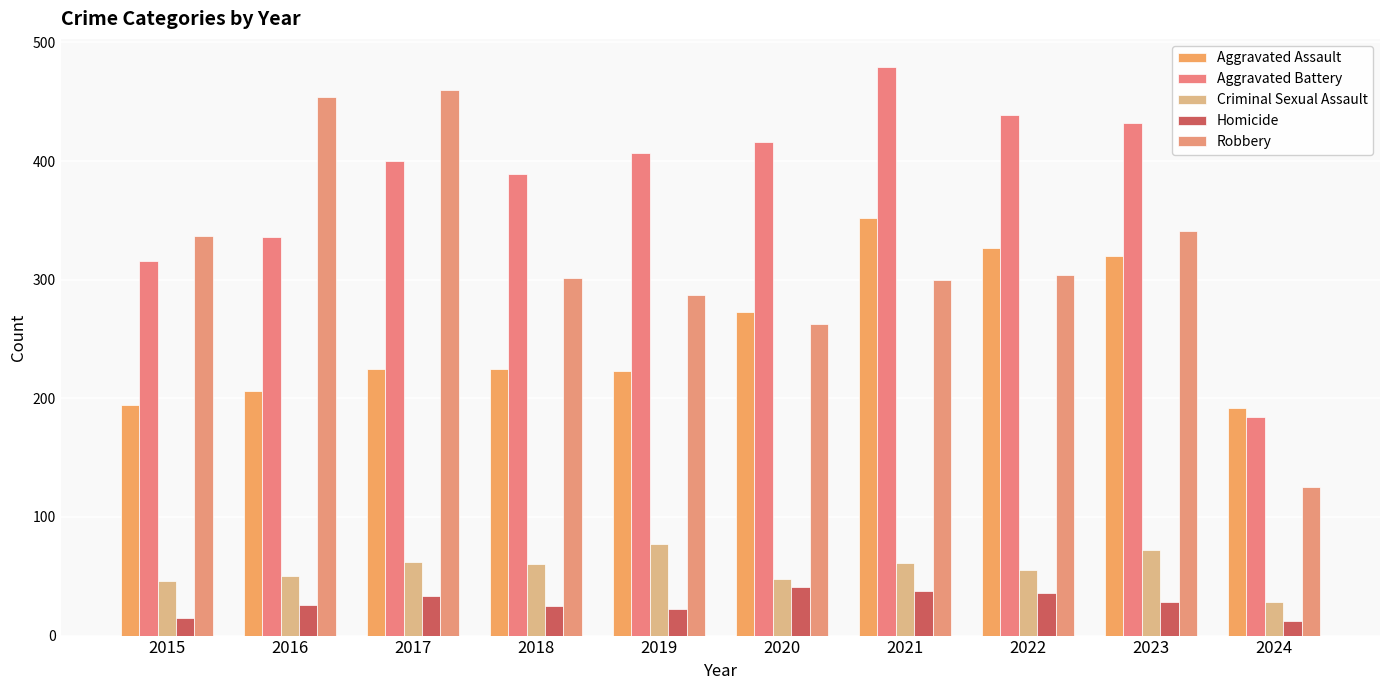

Reading left to right, extract all data points from this chart.

Aggravated Assault: 2015=194	2016=206	2017=225	2018=225	2019=223	2020=273	2021=352	2022=327	2023=320	2024=192
Aggravated Battery: 2015=316	2016=336	2017=400	2018=389	2019=407	2020=416	2021=479	2022=439	2023=432	2024=184
Criminal Sexual Assault: 2015=46	2016=50	2017=62	2018=60	2019=77	2020=48	2021=61	2022=55	2023=72	2024=28
Homicide: 2015=15	2016=26	2017=33	2018=25	2019=22	2020=41	2021=38	2022=36	2023=28	2024=12
Robbery: 2015=337	2016=454	2017=460	2018=301	2019=287	2020=263	2021=300	2022=304	2023=341	2024=125